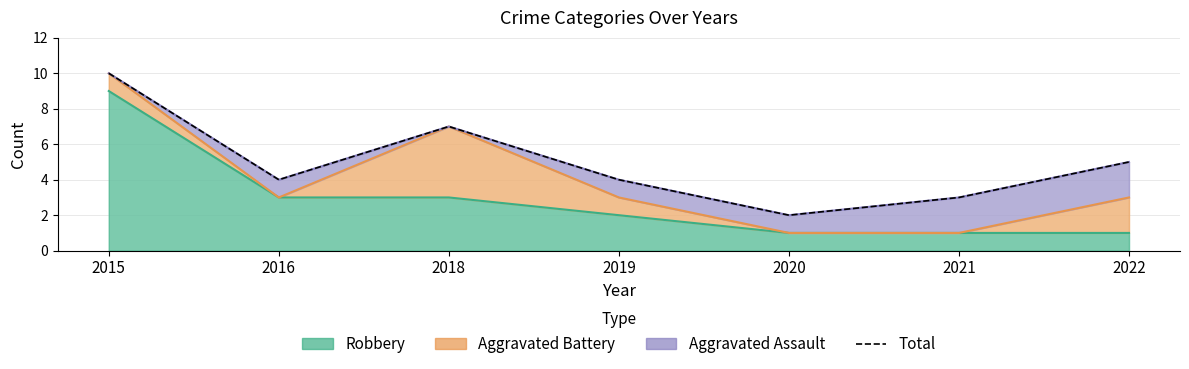

List the labels in order of value, largest first.

2015, 2018, 2022, 2016, 2019, 2021, 2020